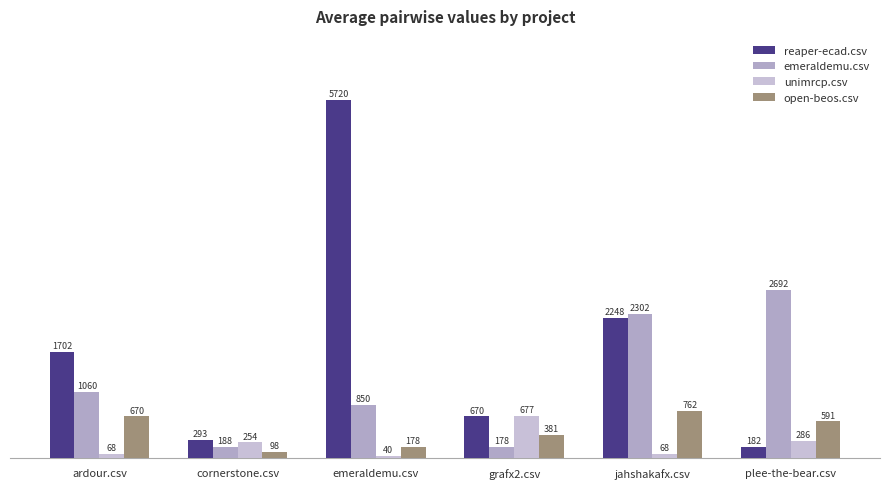

At which category is the sum across all series the highest?

emeraldemu.csv